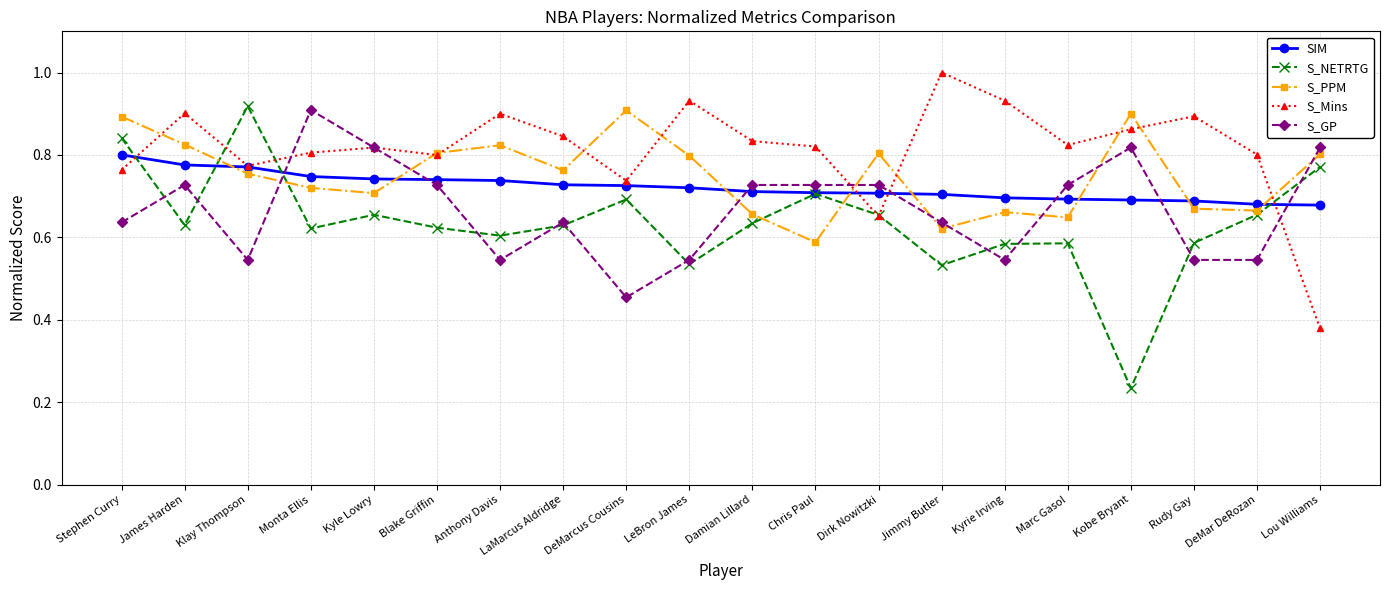

At which category is the sum across all series the highest?

Stephen Curry